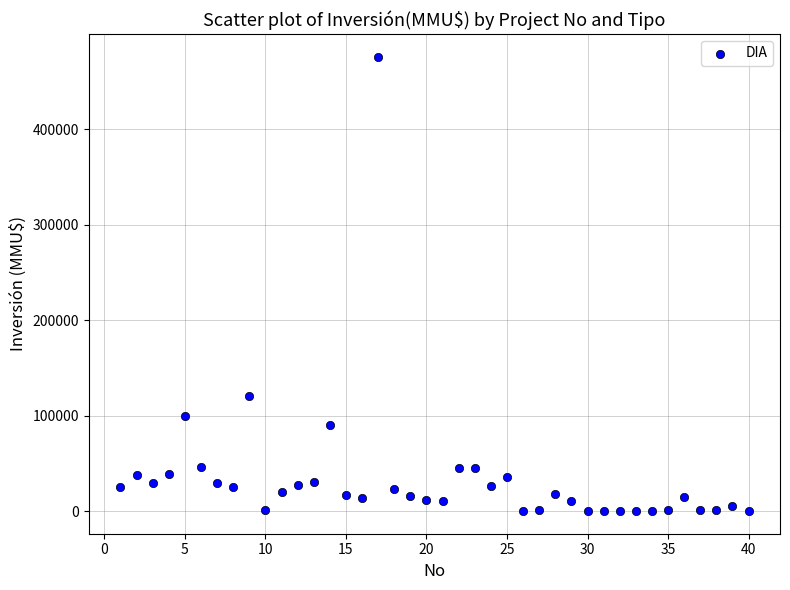

What Y value in the scatter plot is closest to 238000?

120000